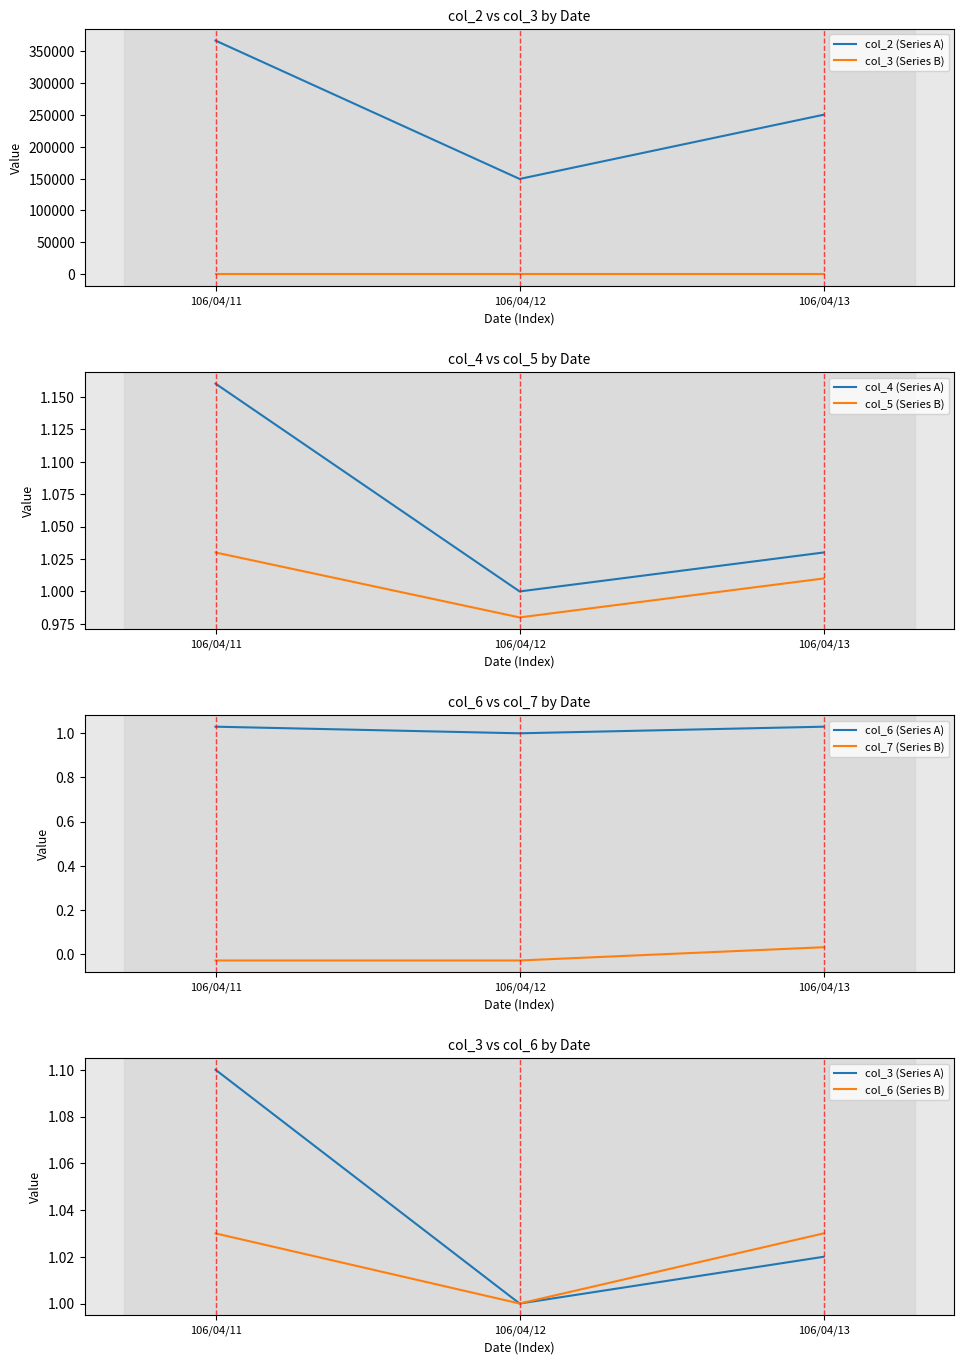

What is the value of the col_4 point at the 3rd from the left?

1.0